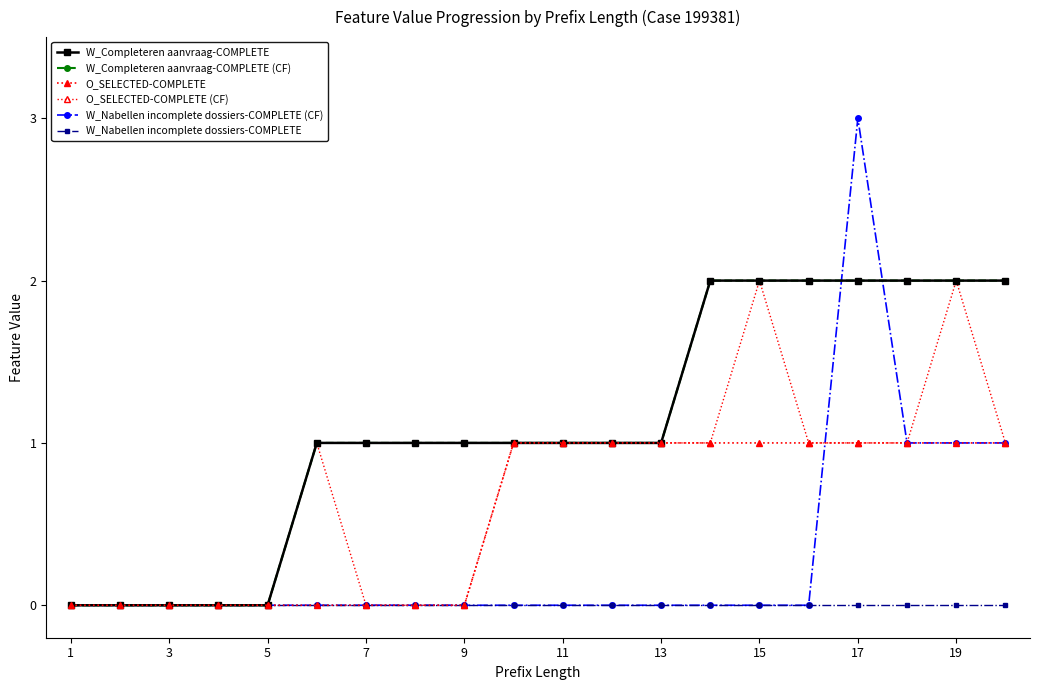

At which label does W_Completeren aanvraag-COMPLETE (CF) reach its minimum?

1